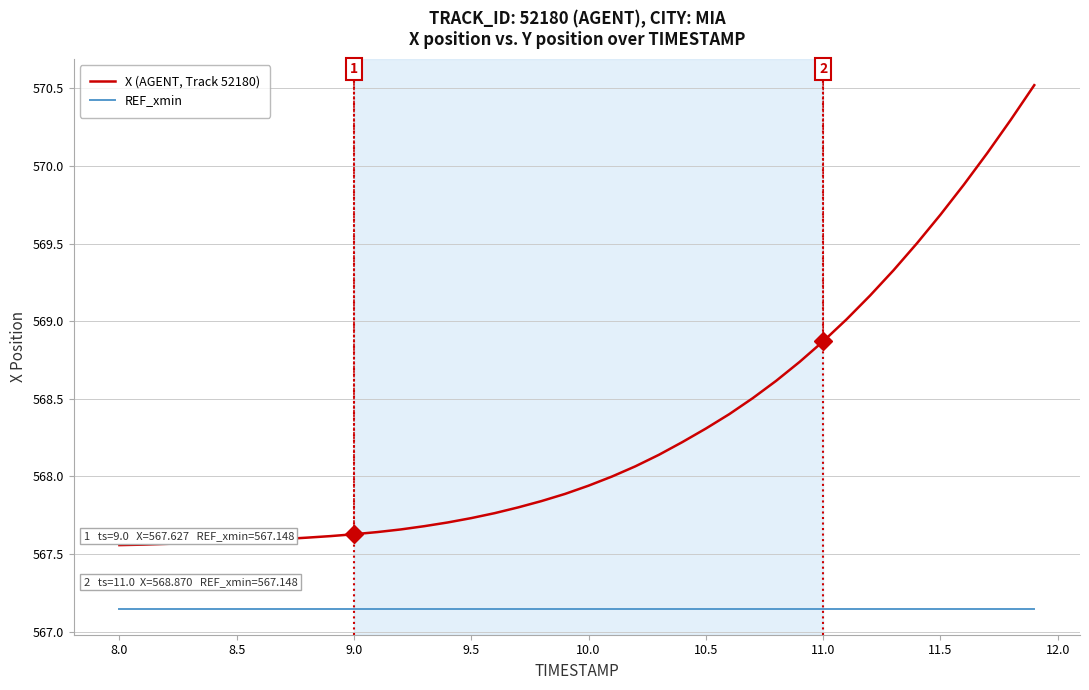

Which series has the widest spread of values?

X (AGENT, Track 52180)